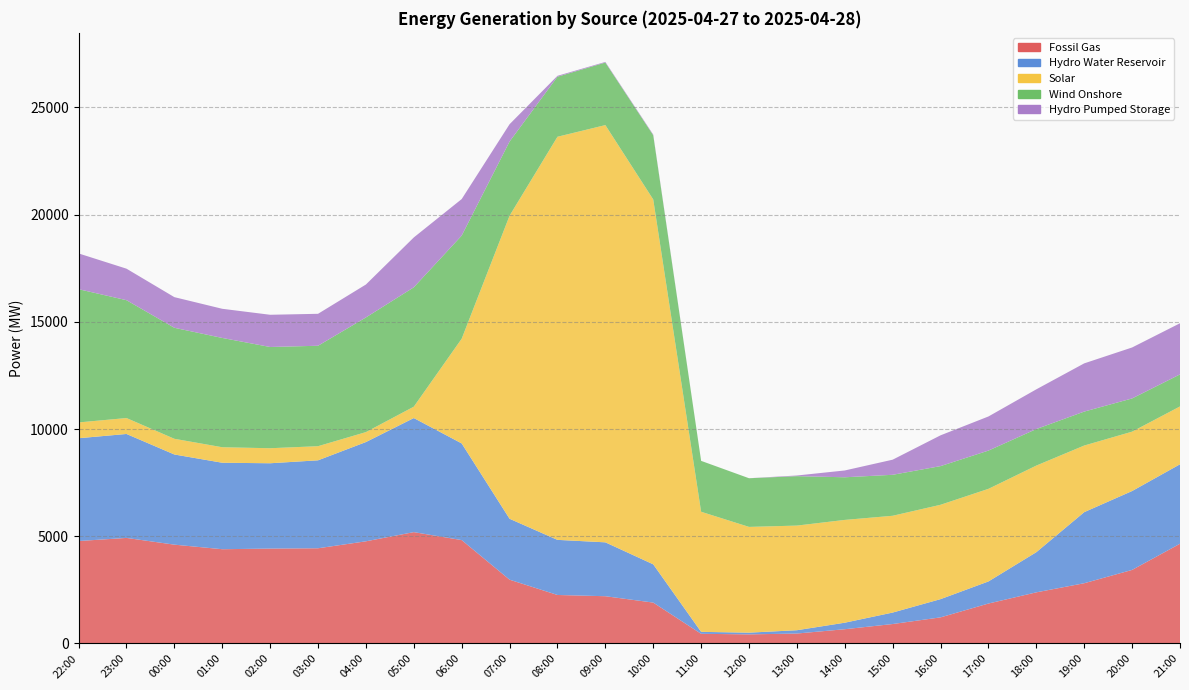

What is the value of the Wind Onshore point at the 1st from the left?

6214